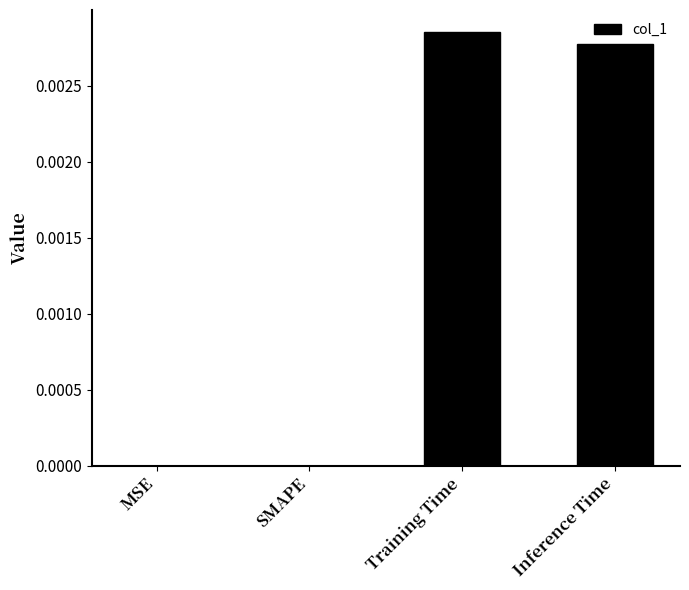

The chart shows a value of 0.0 at MSE. True or false?

True